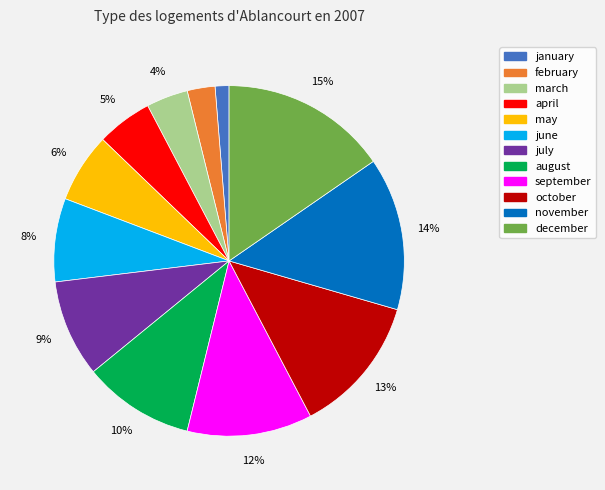

The october slice represents 8% of the pie. True or false?

False